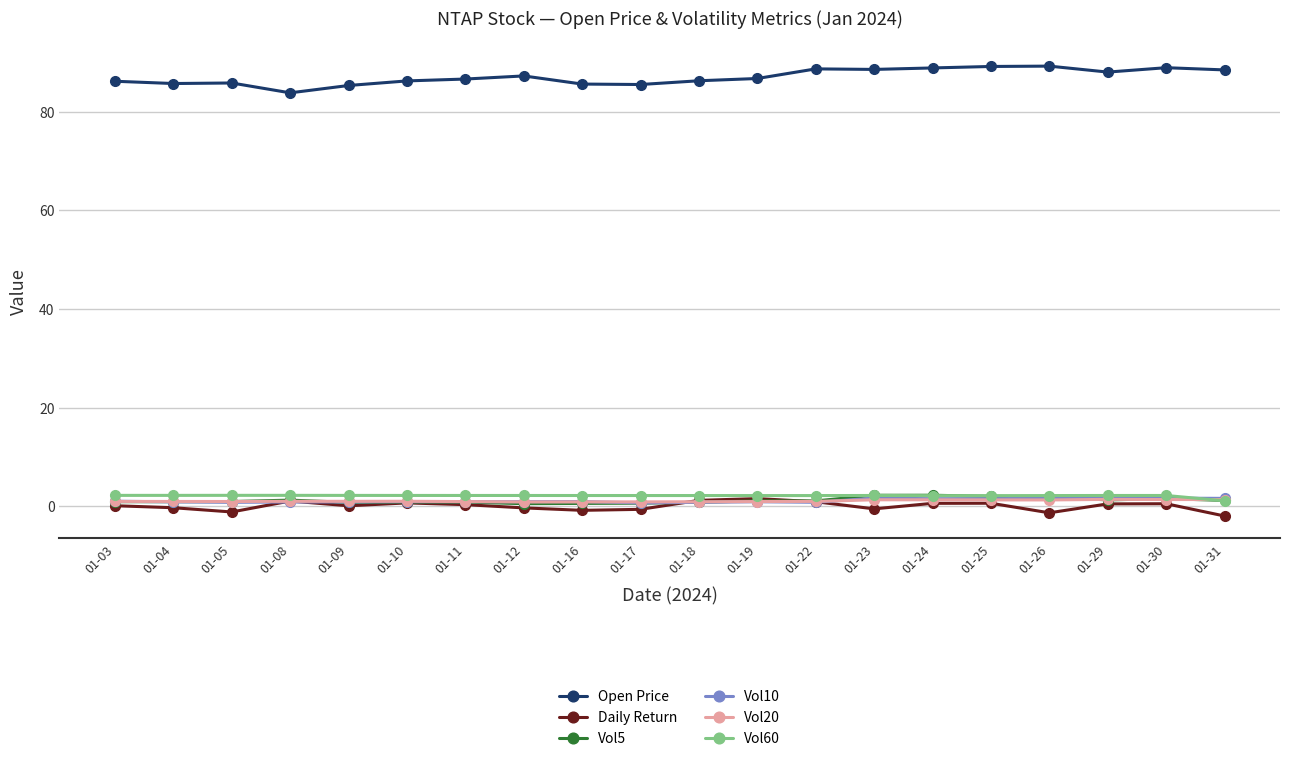

Which series has the largest total across all categories?

Open Price